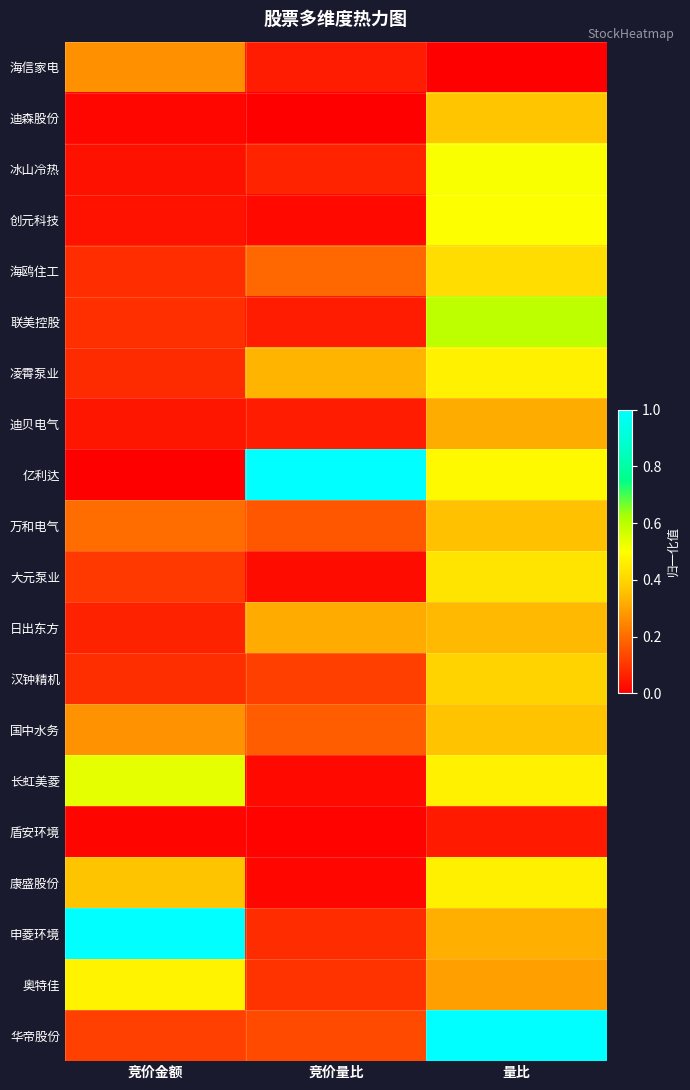

Rank the series at 竞价金额 from lowest to highest value.

亿利达, 盾安环境, 迪森股份, 冰山冷热, 创元科技, 迪贝电气, 日出东方, 凌霄泵业, 海鸥住工, 汉钟精机, 联美控股, 大元泵业, 华帝股份, 万和电气, 海信家电, 国中水务, 康盛股份, 奥特佳, 长虹美菱, 申菱环境